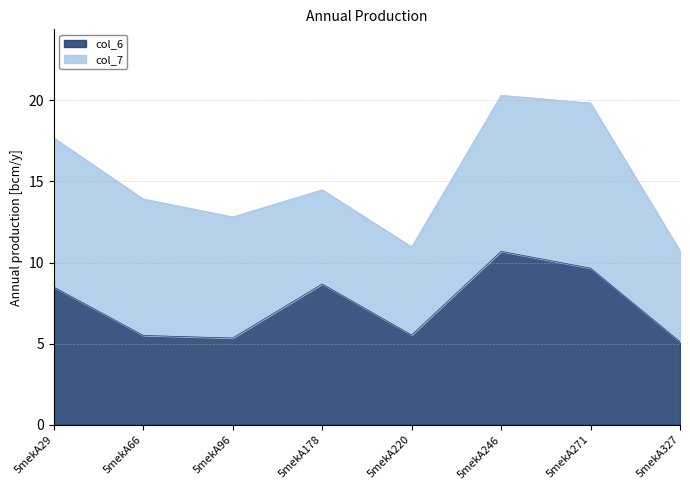

Which category has the lowest value across all series?

5mekA327